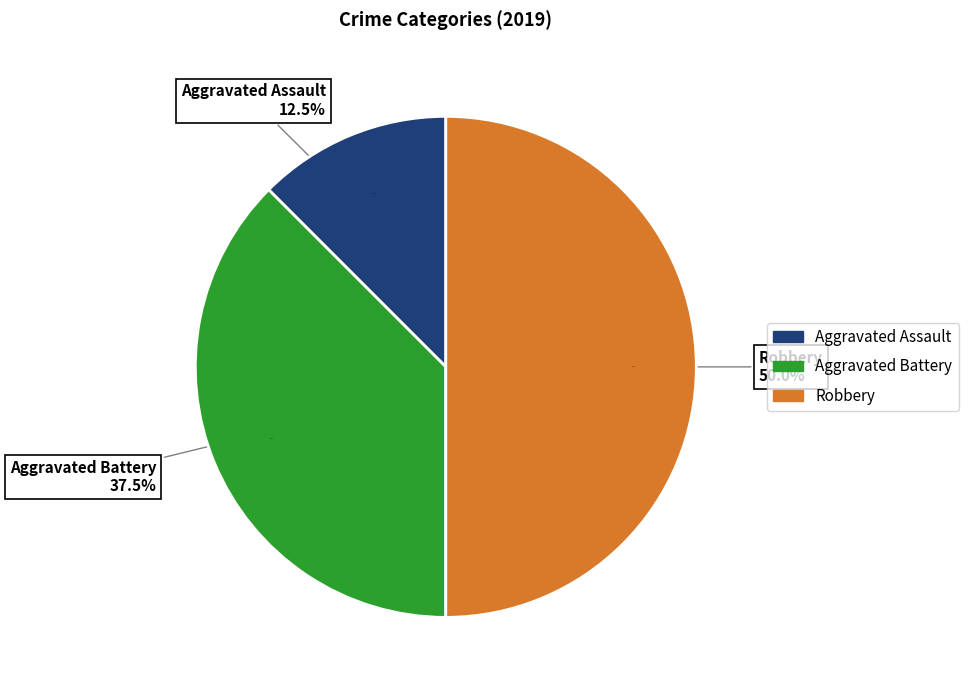

Is there any slice that represents more than half of the pie?

No